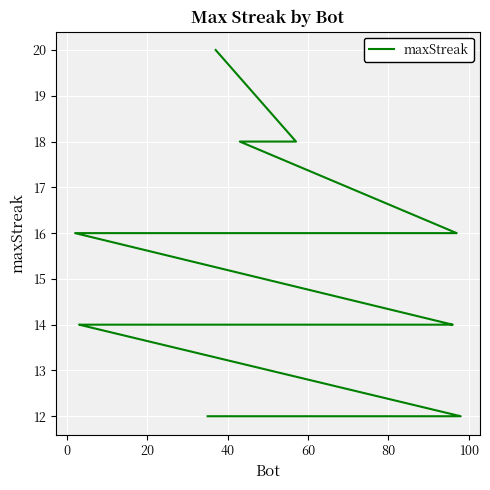

Does the chart display data point markers on the line(s)?

No